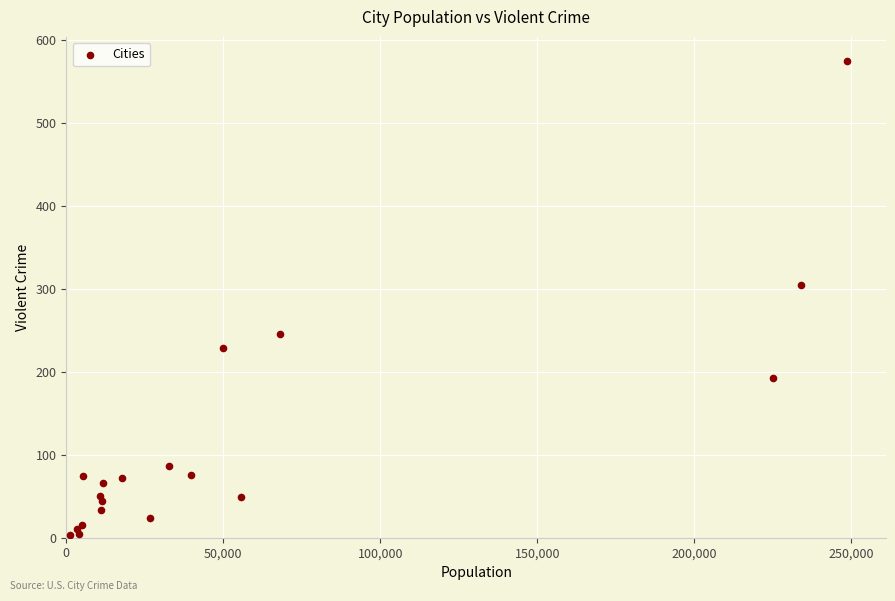

What Y value in the scatter plot is closest to 289?

305